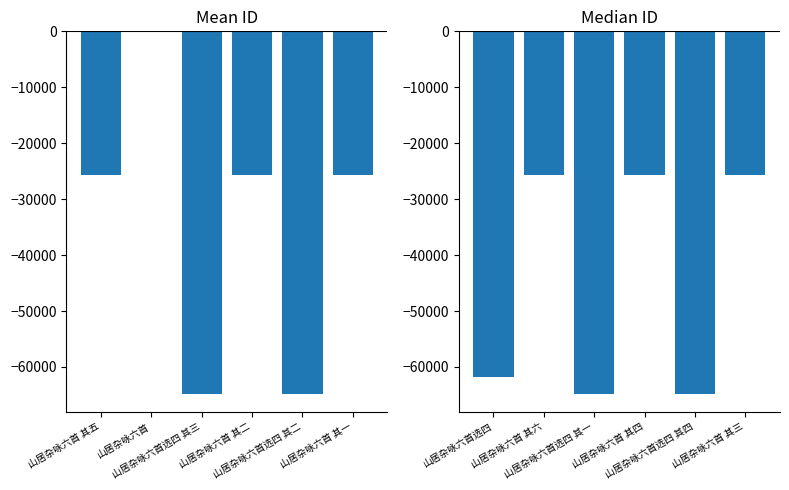

Rank the categories by value from highest to lowest.

山居杂咏六首 其六, 山居杂咏六首 其四, 山居杂咏六首 其三, 山居杂咏六首选四, 山居杂咏六首选四 其四, 山居杂咏六首选四 其一